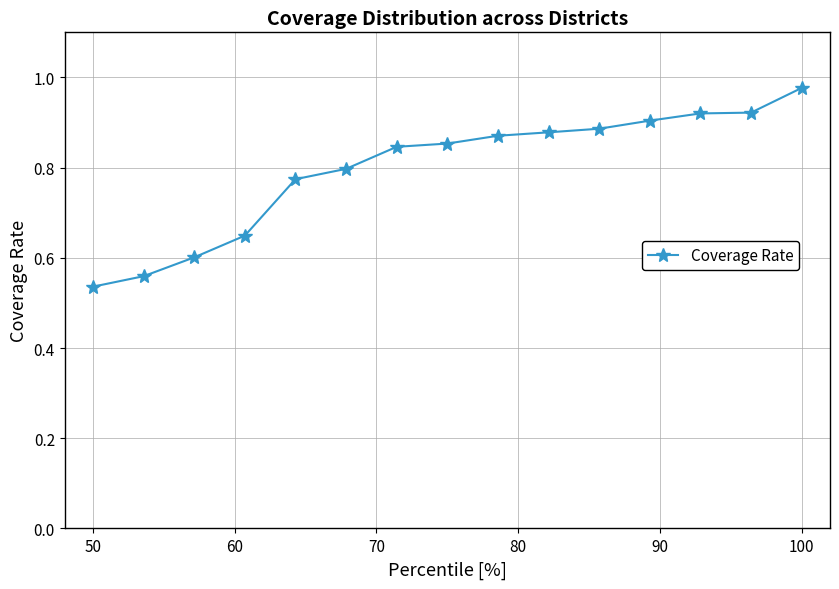

What is the sum of all values?

12.0